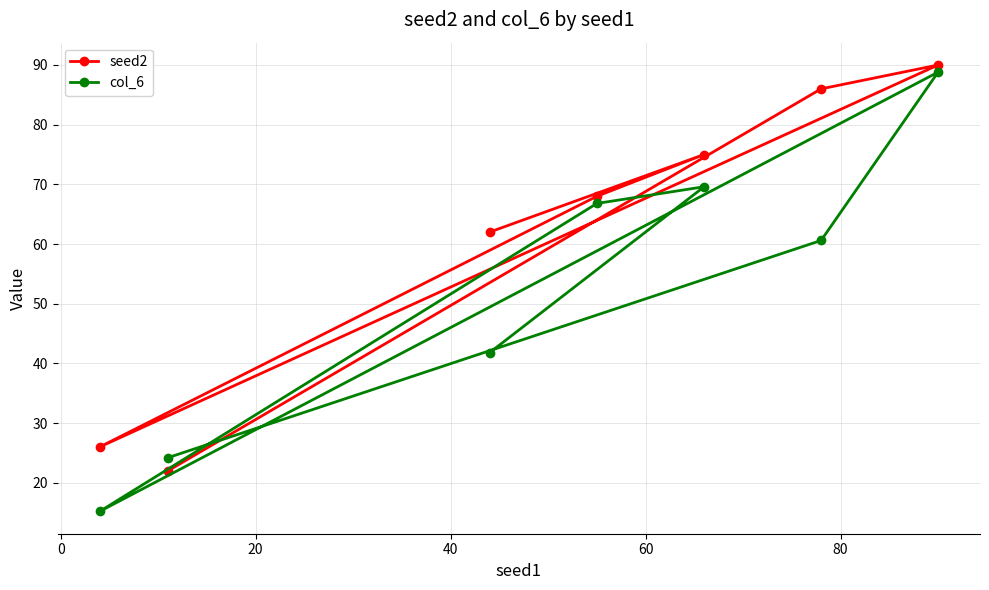

At how many categories does at least one series exceed 70?

3